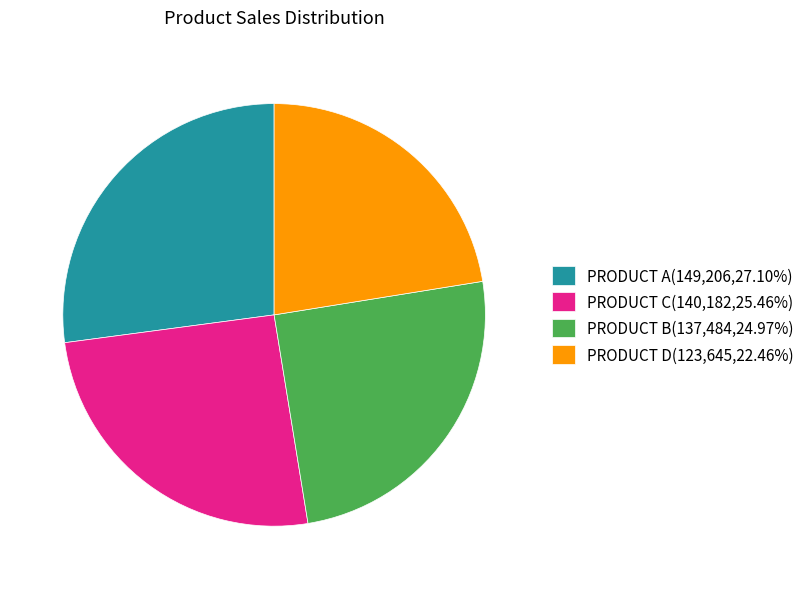

Is there any slice that represents more than half of the pie?

No